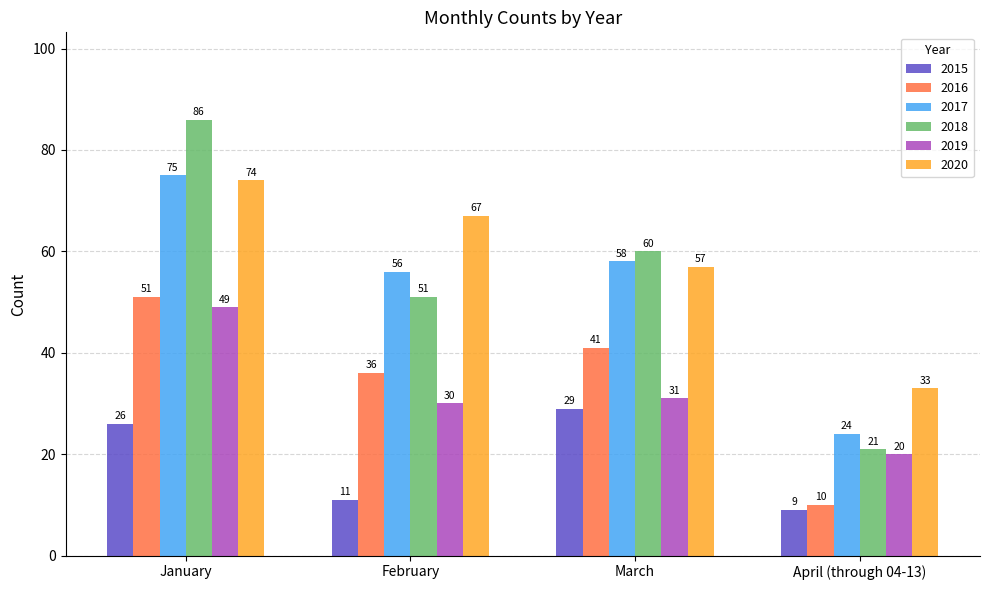

At which label does 2015 reach its minimum?

April (through 04-13)